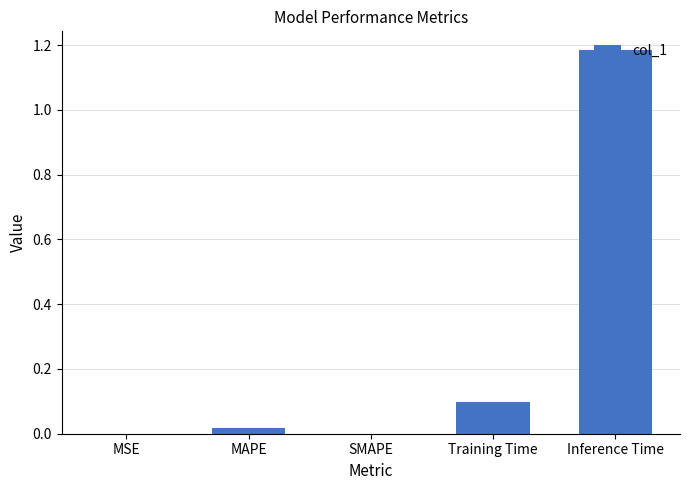

The chart shows a value of 0.0 at MSE. True or false?

True